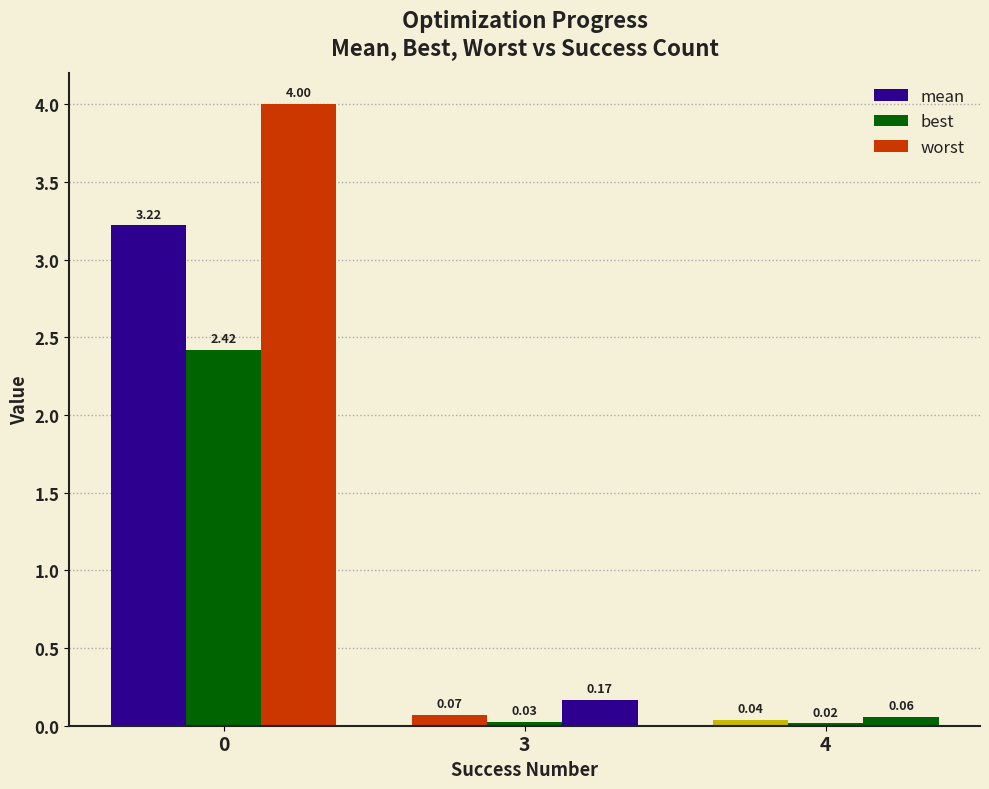

Does the chart contain stacked bars?

No